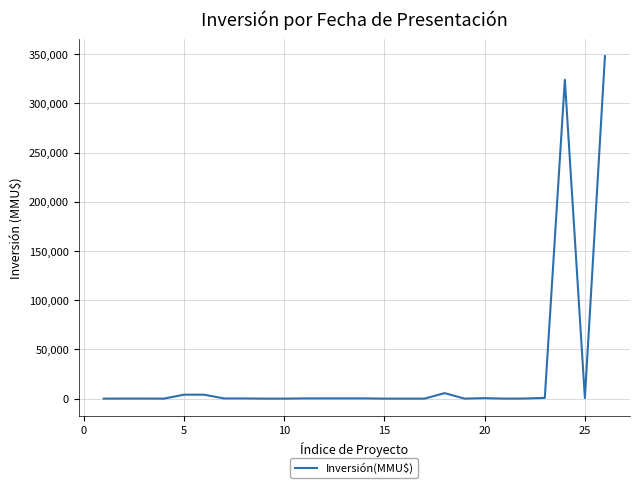

What is the difference between the maximum and minimum values?

348000